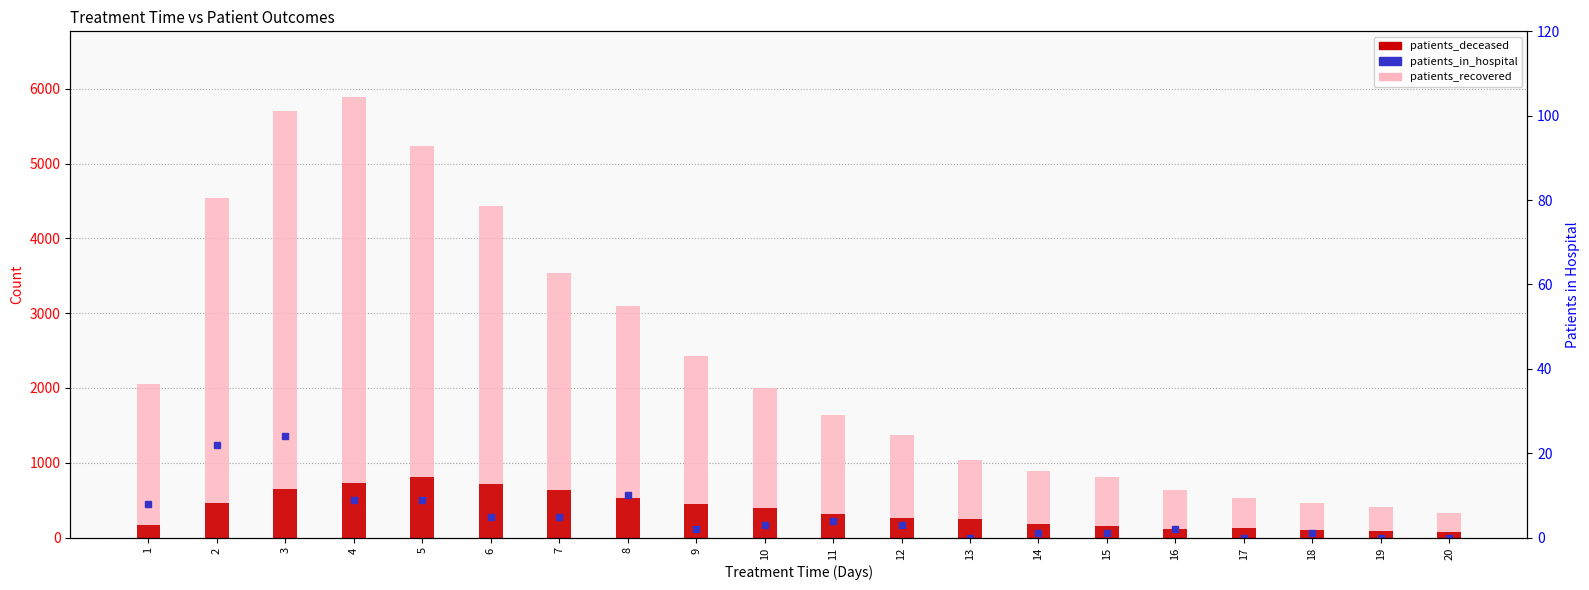

At which label does patients_in_hospital reach its peak?

3